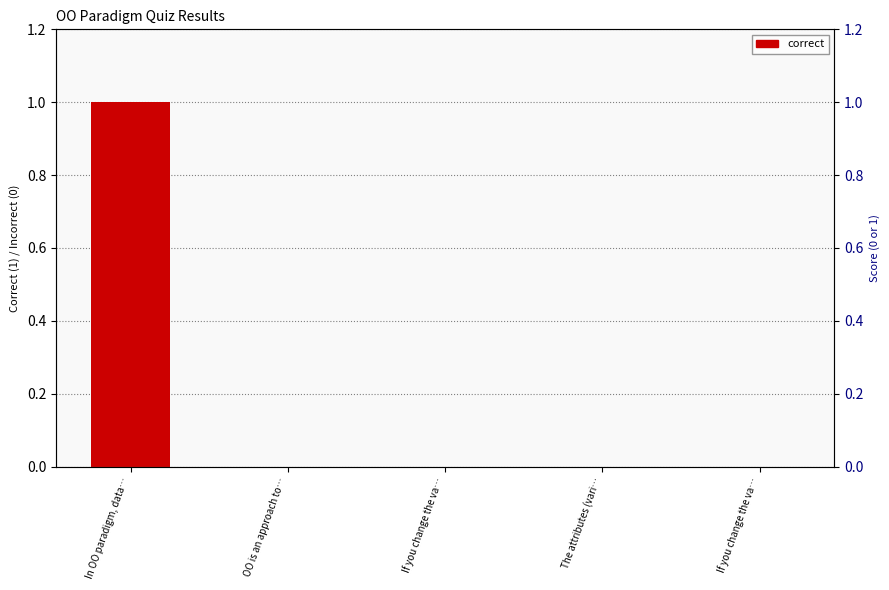

Reading right to left, transcribe all the data shown in this chart.

0	0	0	0	1